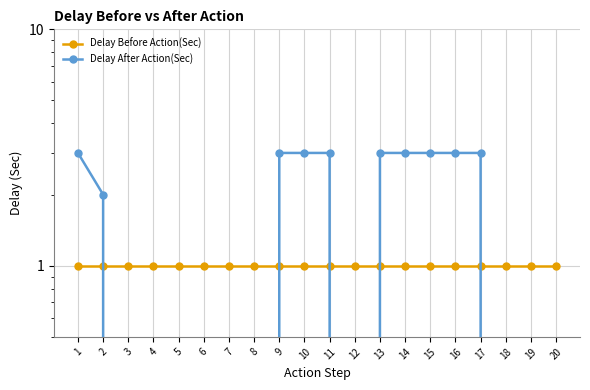

What are all the series names shown in the legend?

Delay Before Action(Sec), Delay After Action(Sec)